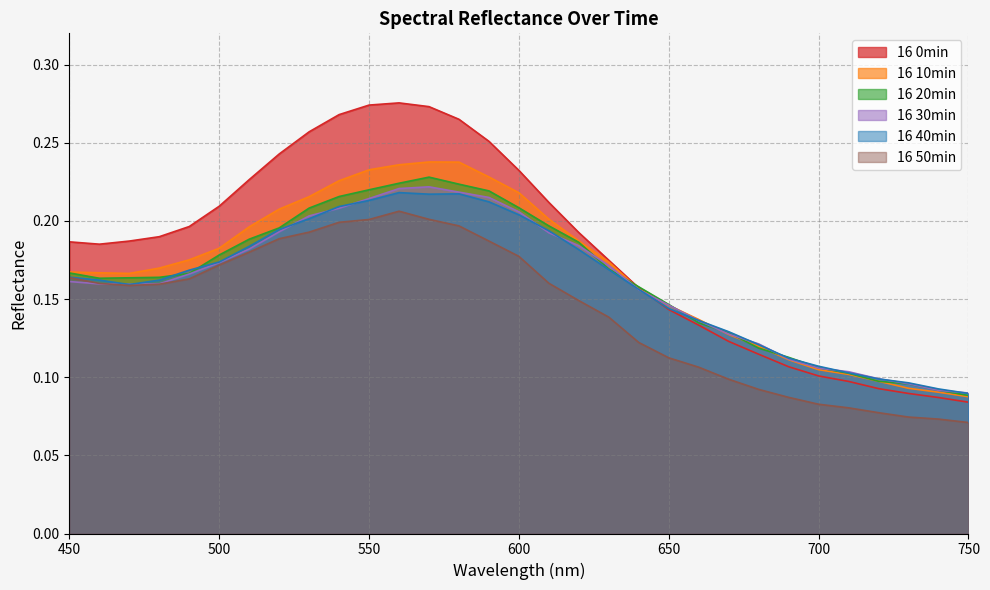

At which category is the sum across all series the highest?

560